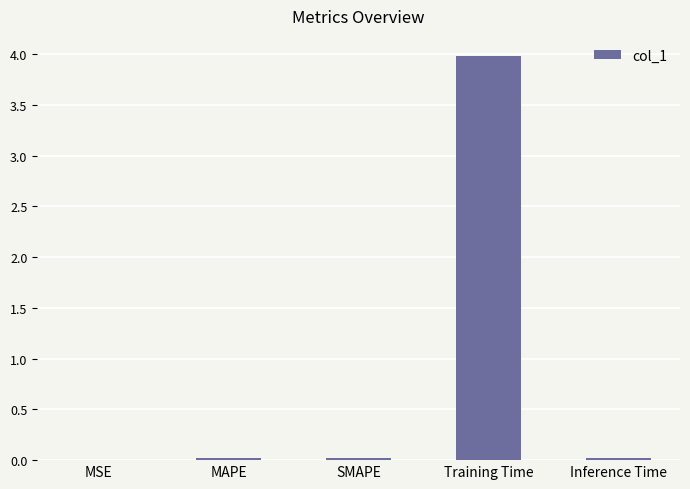

Is it true that the value at Training Time is 2.1?

False